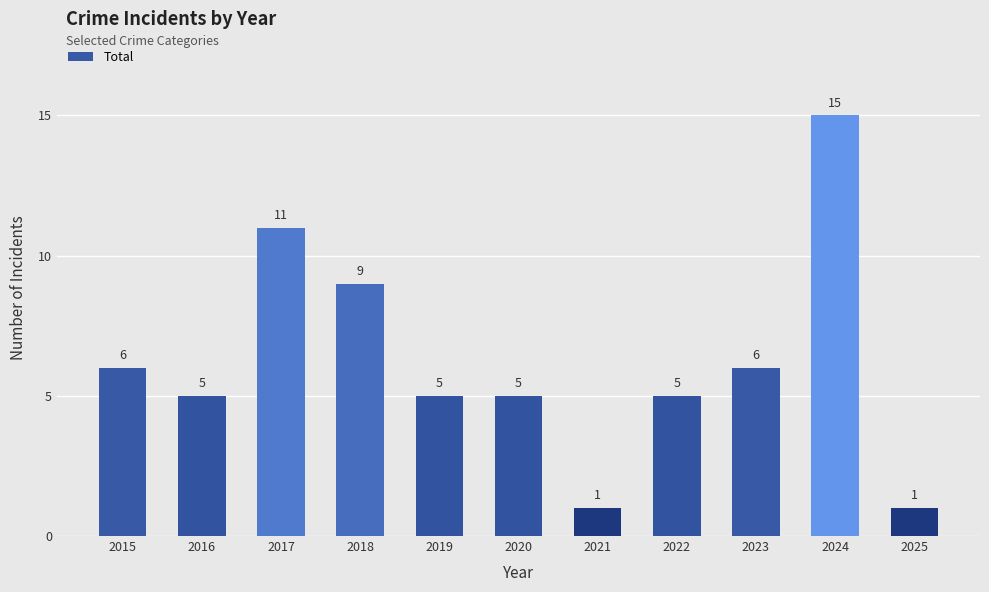

Reading left to right, transcribe all the data shown in this chart.

2015=6	2016=5	2017=11	2018=9	2019=5	2020=5	2021=1	2022=5	2023=6	2024=15	2025=1